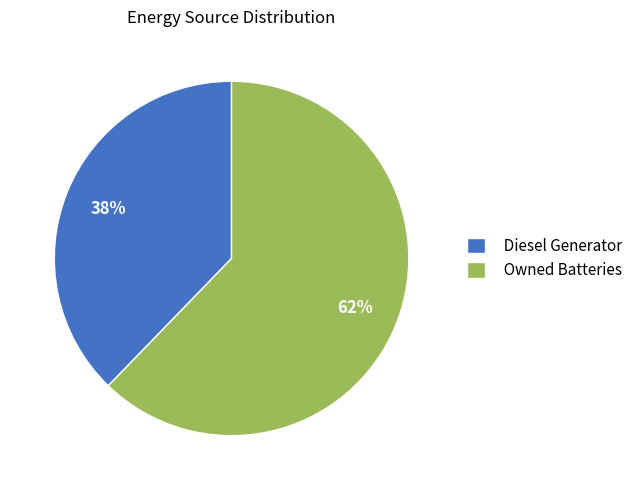

Is the sum of Diesel Generator and Owned Batteries greater than half?

Yes